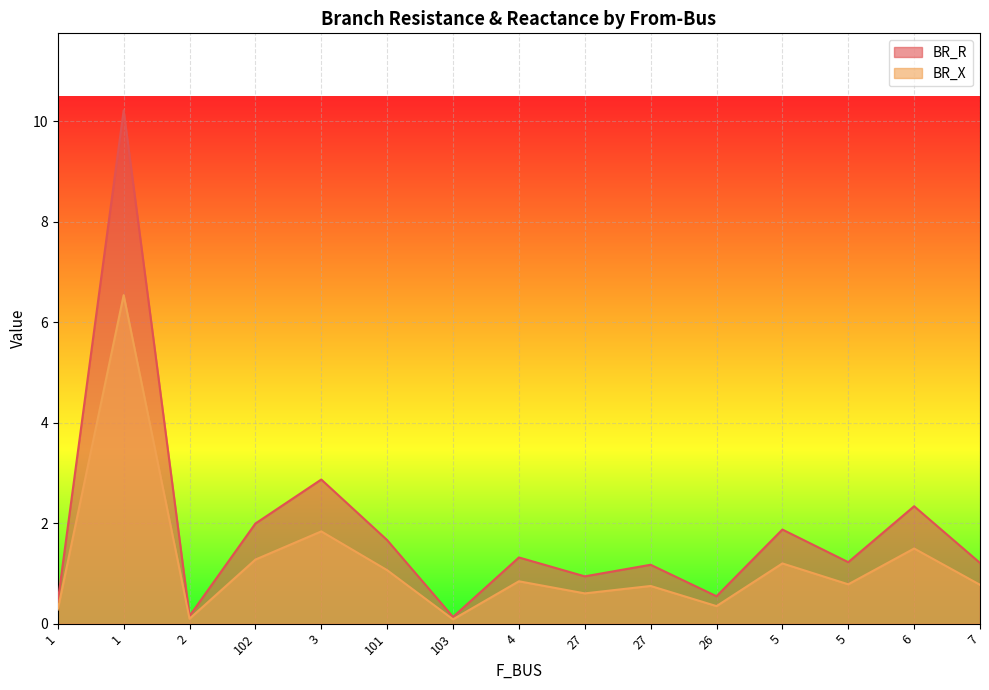

What is the spread (max minus min) of values at 7?

0.4